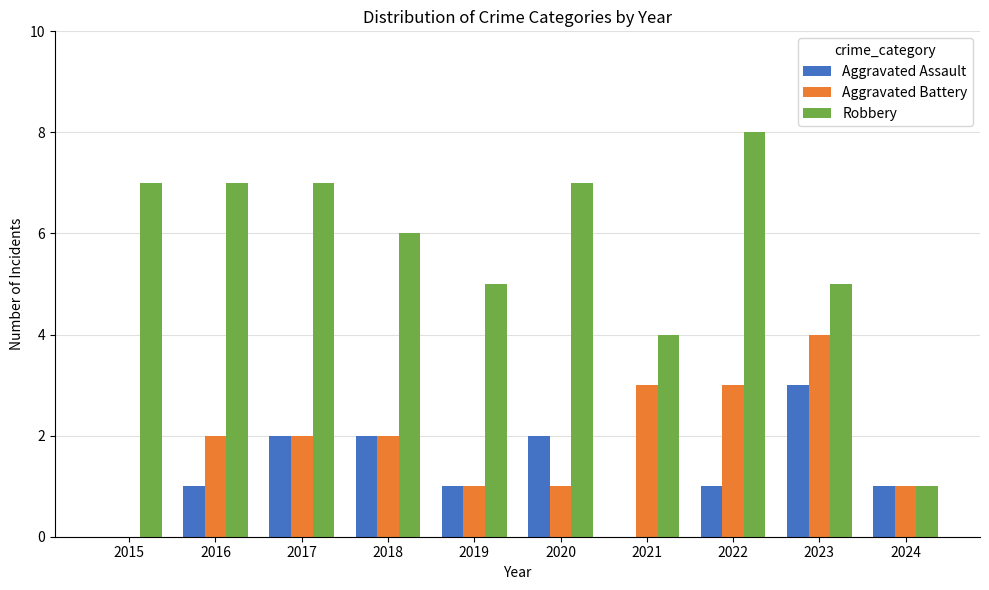

What is the sum of the Aggravated Assault values at 2018 and 2019?

3